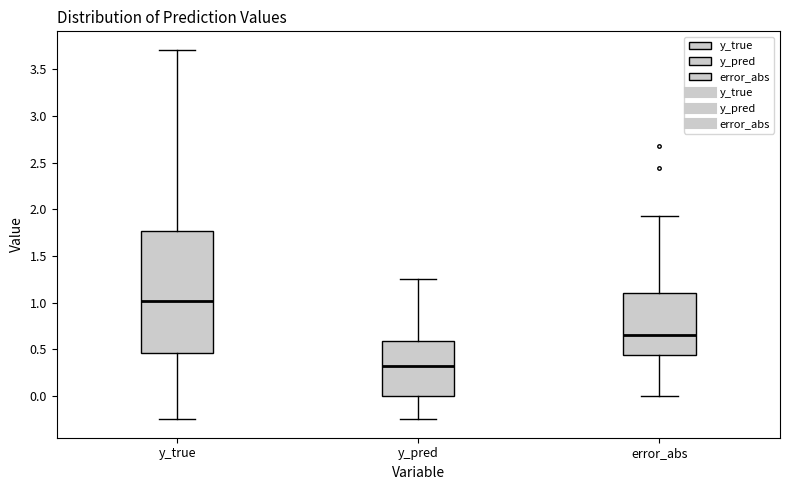

Which box is the tallest, from its lower edge to its upper edge?

y_true